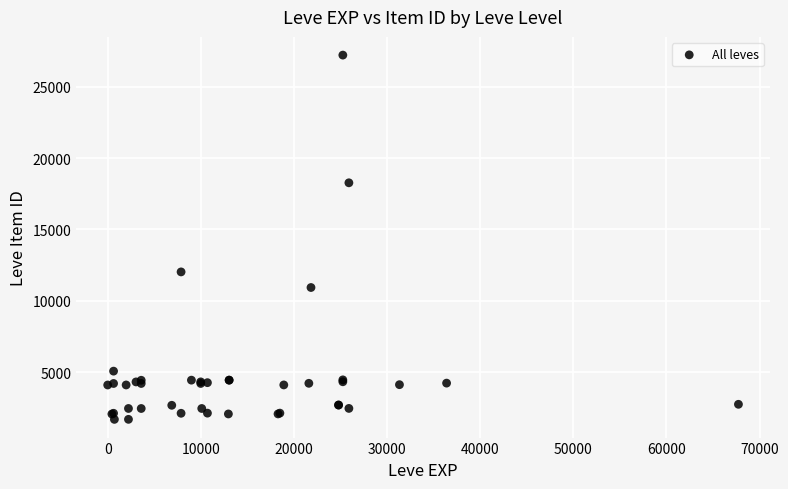

What Y value in the scatter plot is closest to 14448?

12018